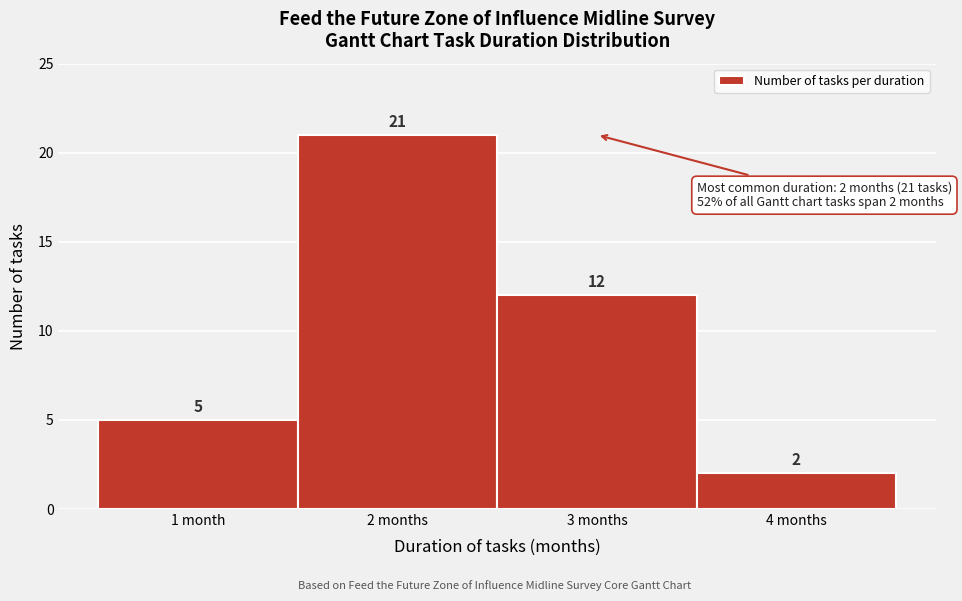

Reading right to left, transcribe all the data shown in this chart.

2	12	21	5